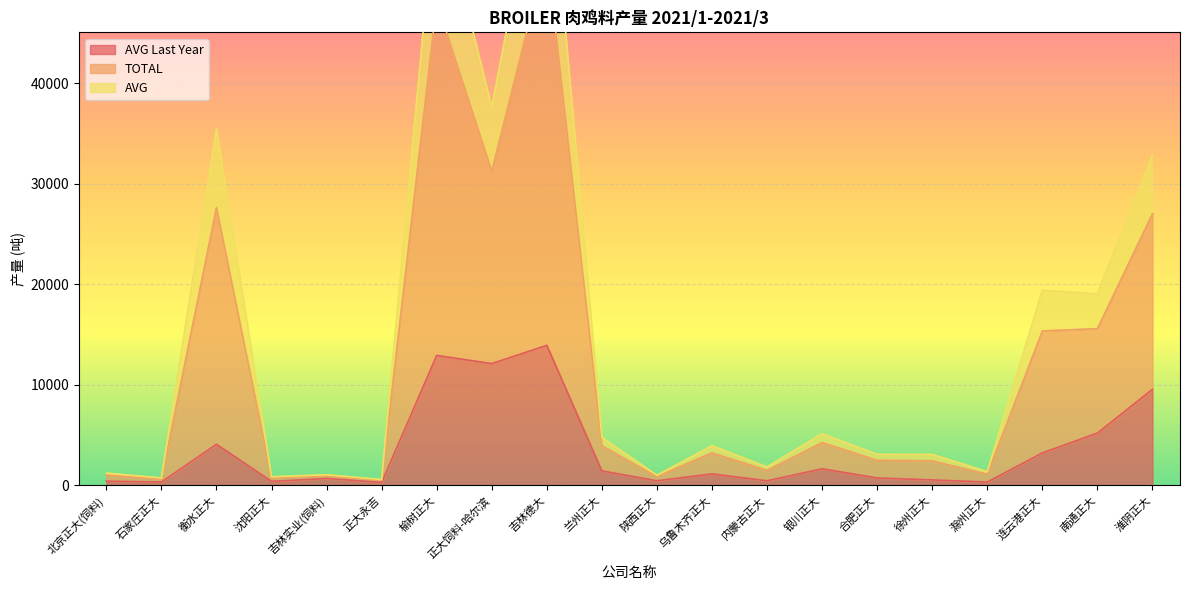

What are all the series names shown in the legend?

AVG Last Year, TOTAL, AVG